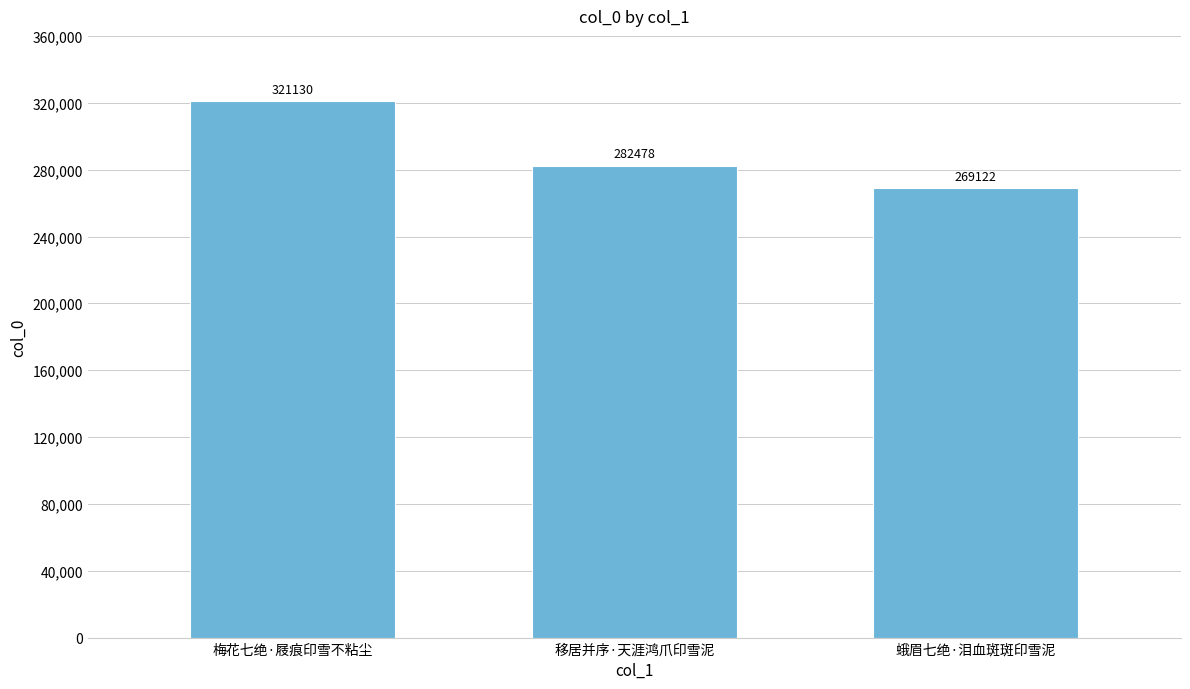

What is the ratio of the value at 移居并序·天涯鸿爪印雪泥 to the value at 梅花七绝·屐痕印雪不粘尘?

0.9